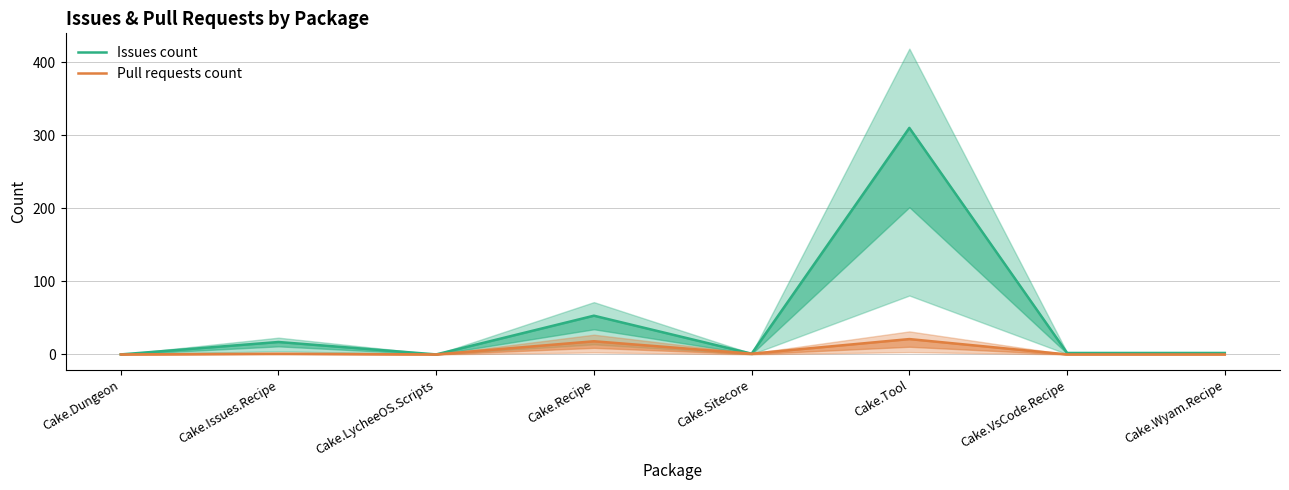

Where does the Pull requests count series first go above 1?

Cake.Recipe